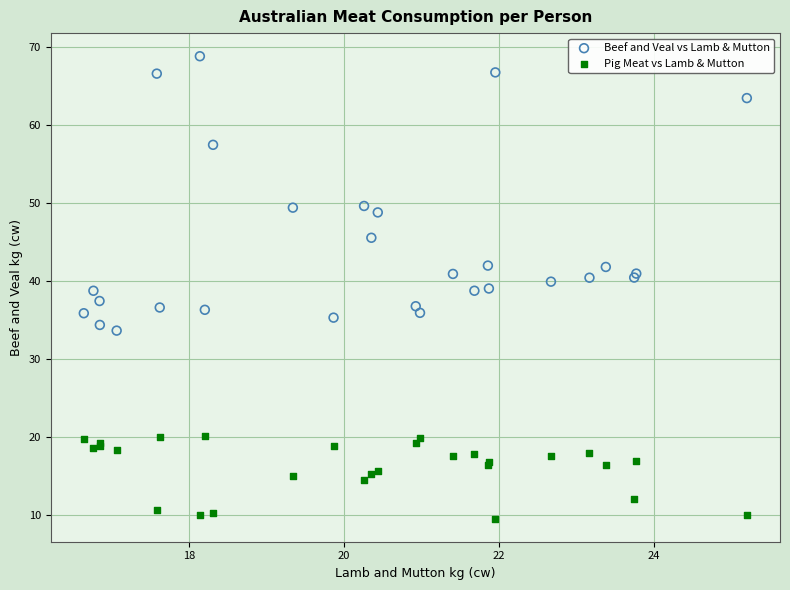

Which series reaches the maximum Y coordinate?

Beef and Veal vs Lamb & Mutton